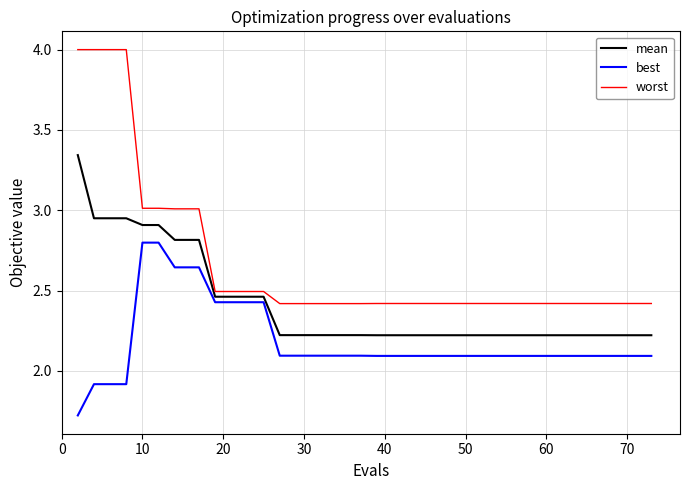

Which series has the largest total across all categories?

worst